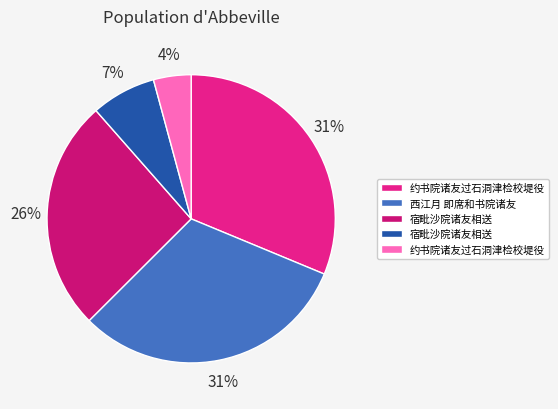

What is the largest slice in the pie chart?

西江月 即席和书院诸友